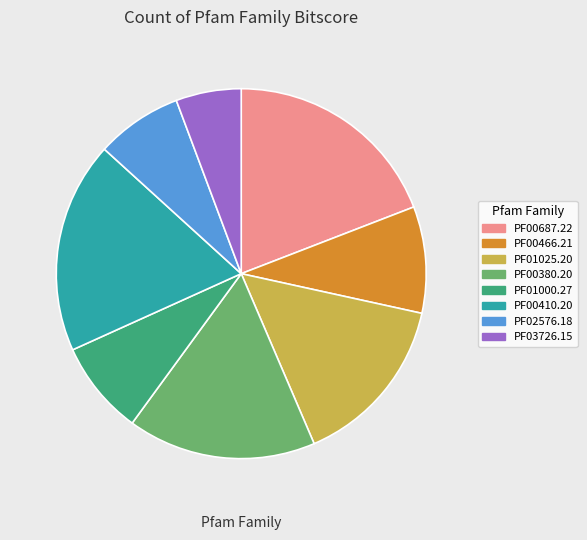

Rank the categories by value from highest to lowest.

PF00687.22, PF00410.20, PF00380.20, PF01025.20, PF00466.21, PF01000.27, PF02576.18, PF03726.15